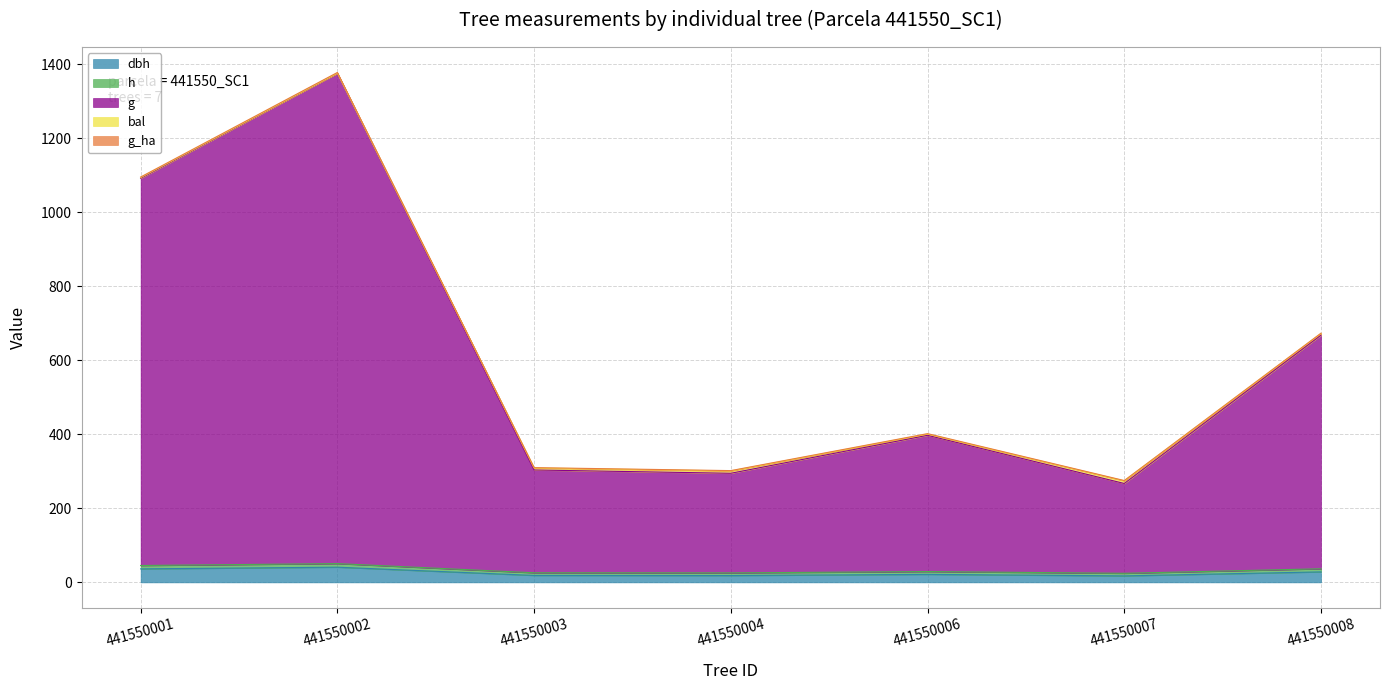

What is the sum of the g values at 441550002 and 441550008?

2043.3